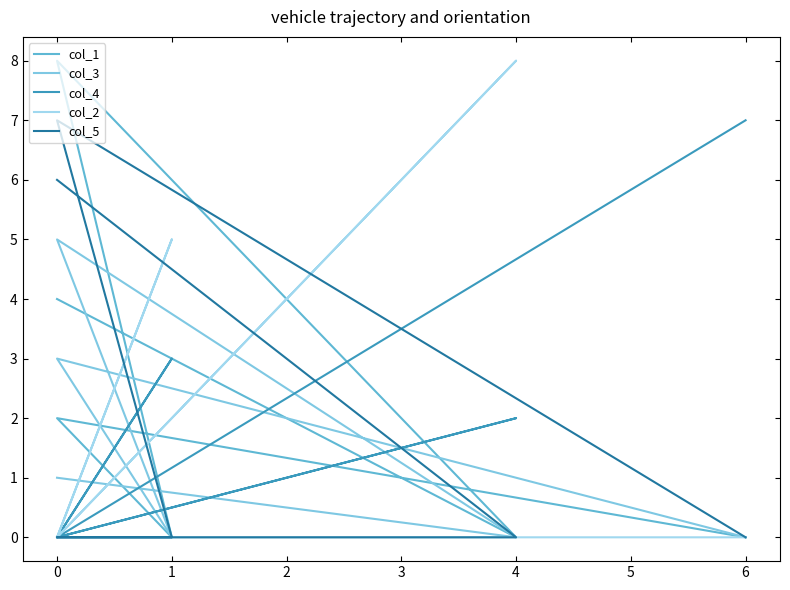

True or false: col_4 has a value of 0 at 0.

True